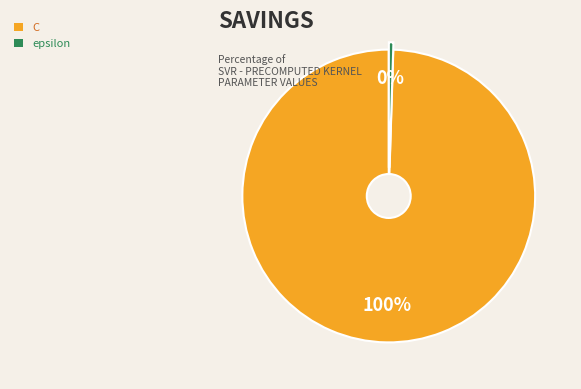

Which slice is the smallest?

epsilon